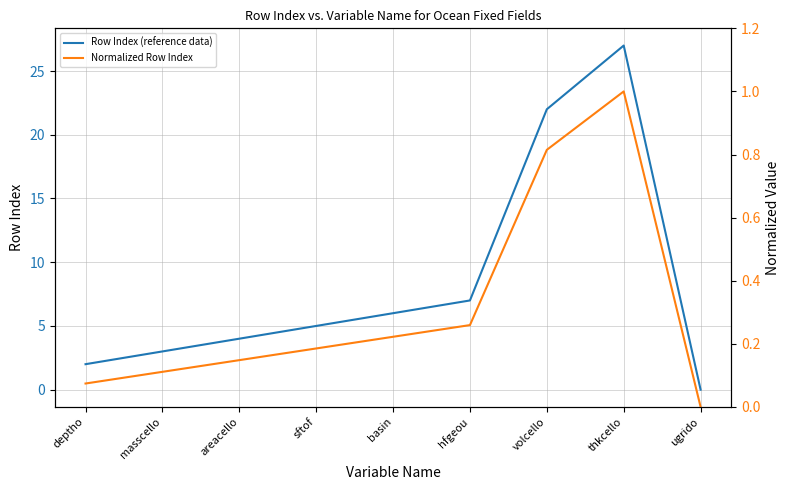

What is the difference between the maximum and minimum values in the Normalized Row Index series?

1.0